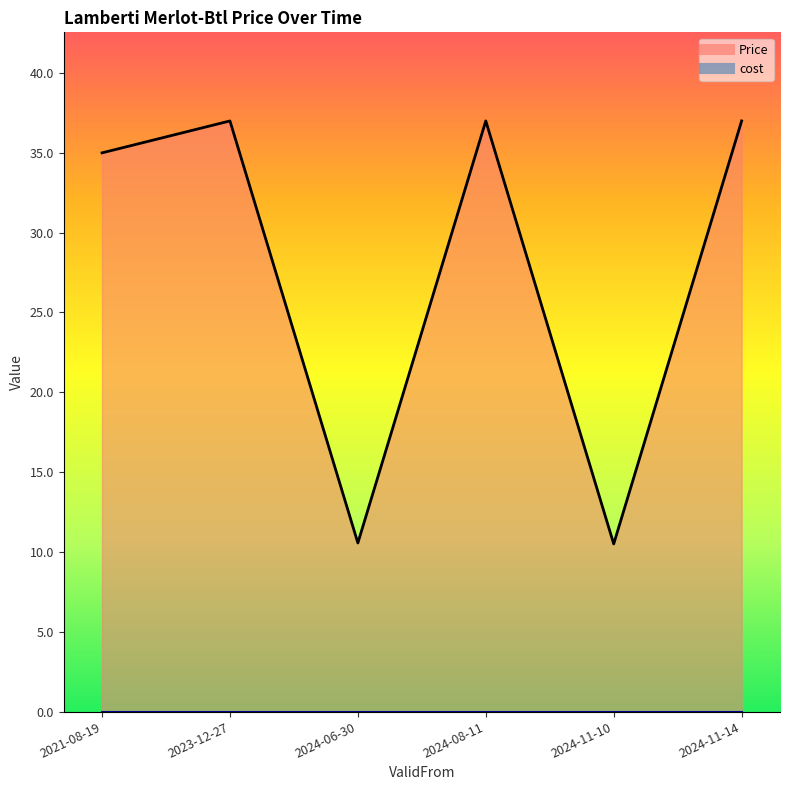

Reading right to left, extract all data points from this chart.

2024-11-14=37.0	2024-11-10=10.5	2024-08-11=37.0	2024-06-30=10.6	2023-12-27=37.0	2021-08-19=35.0